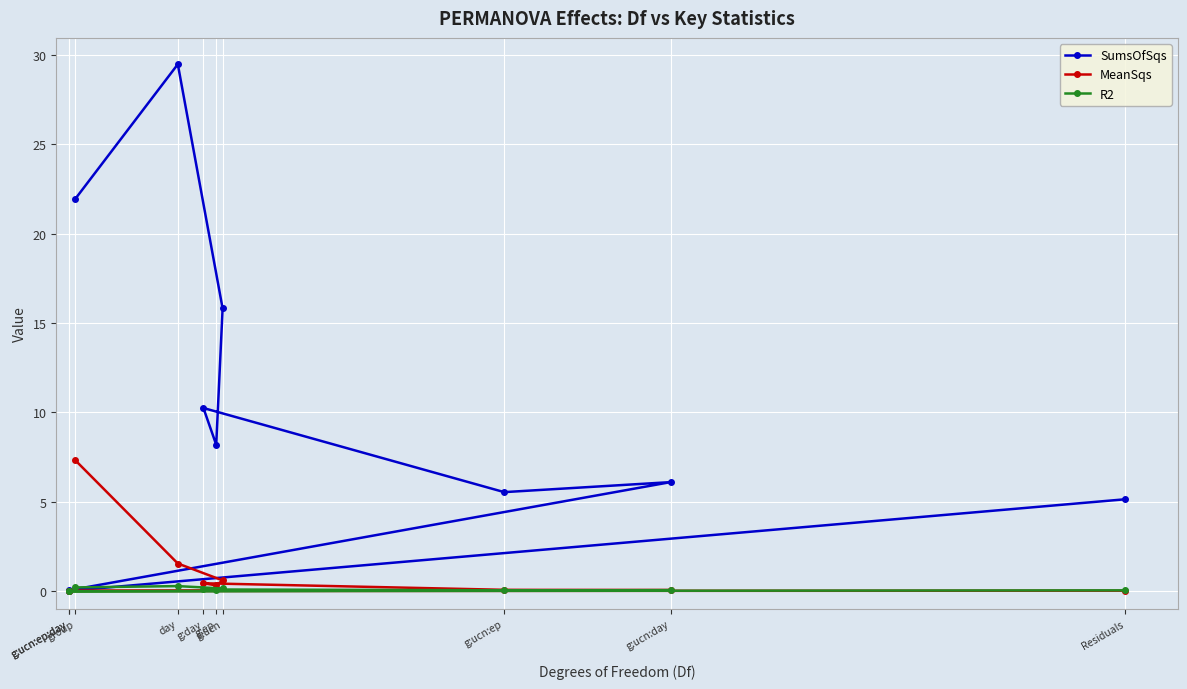

At how many categories does at least one series exceed 5?

8